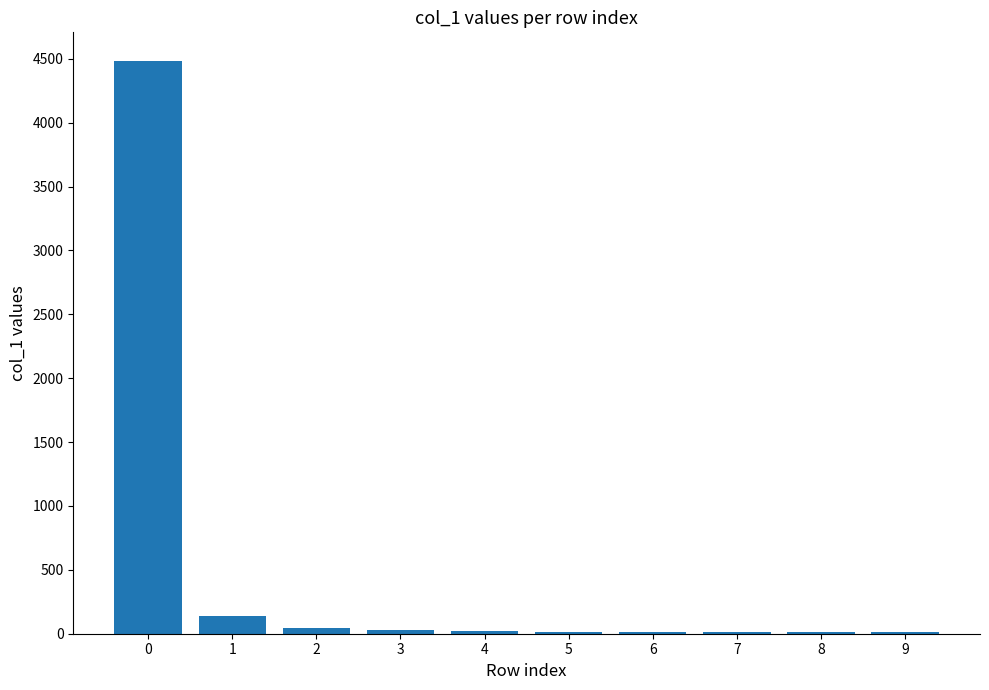

True or false: the data shows 7296 at 0.

False